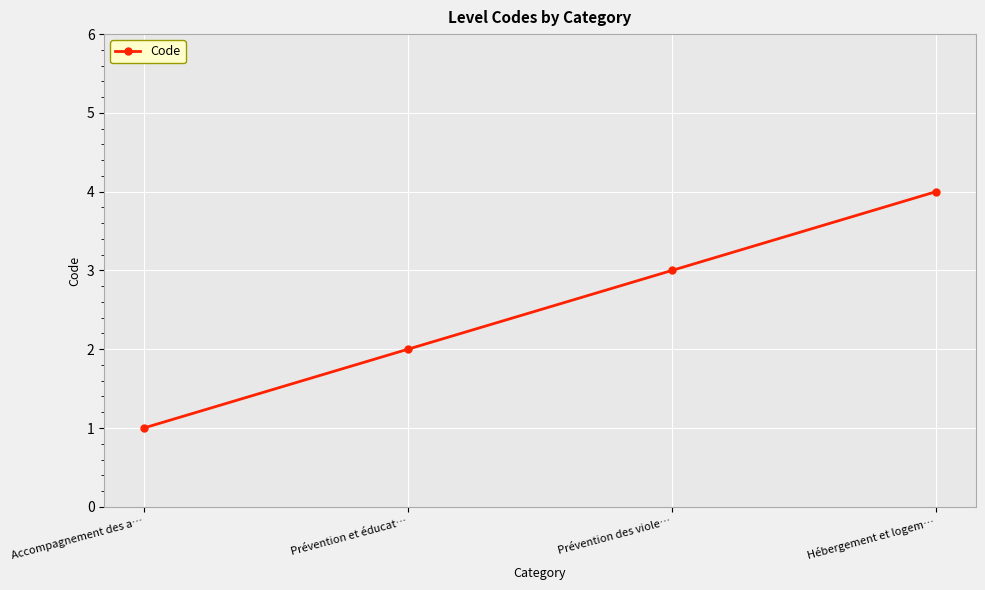

Is it true that the value at Accompagnement des a… is 0?

False